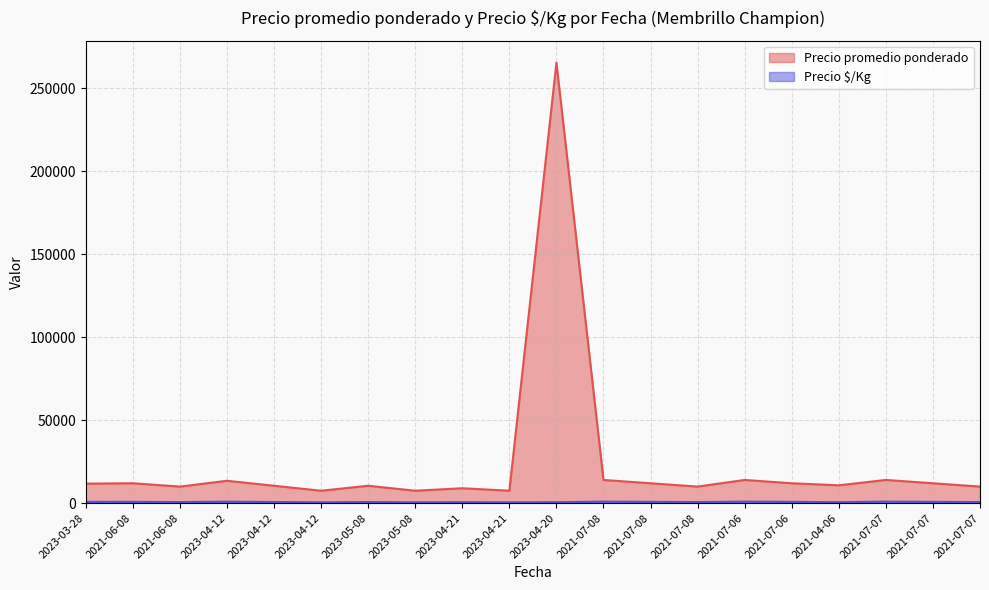

True or false: Precio promedio ponderado and Precio $/Kg cross at least once.

False